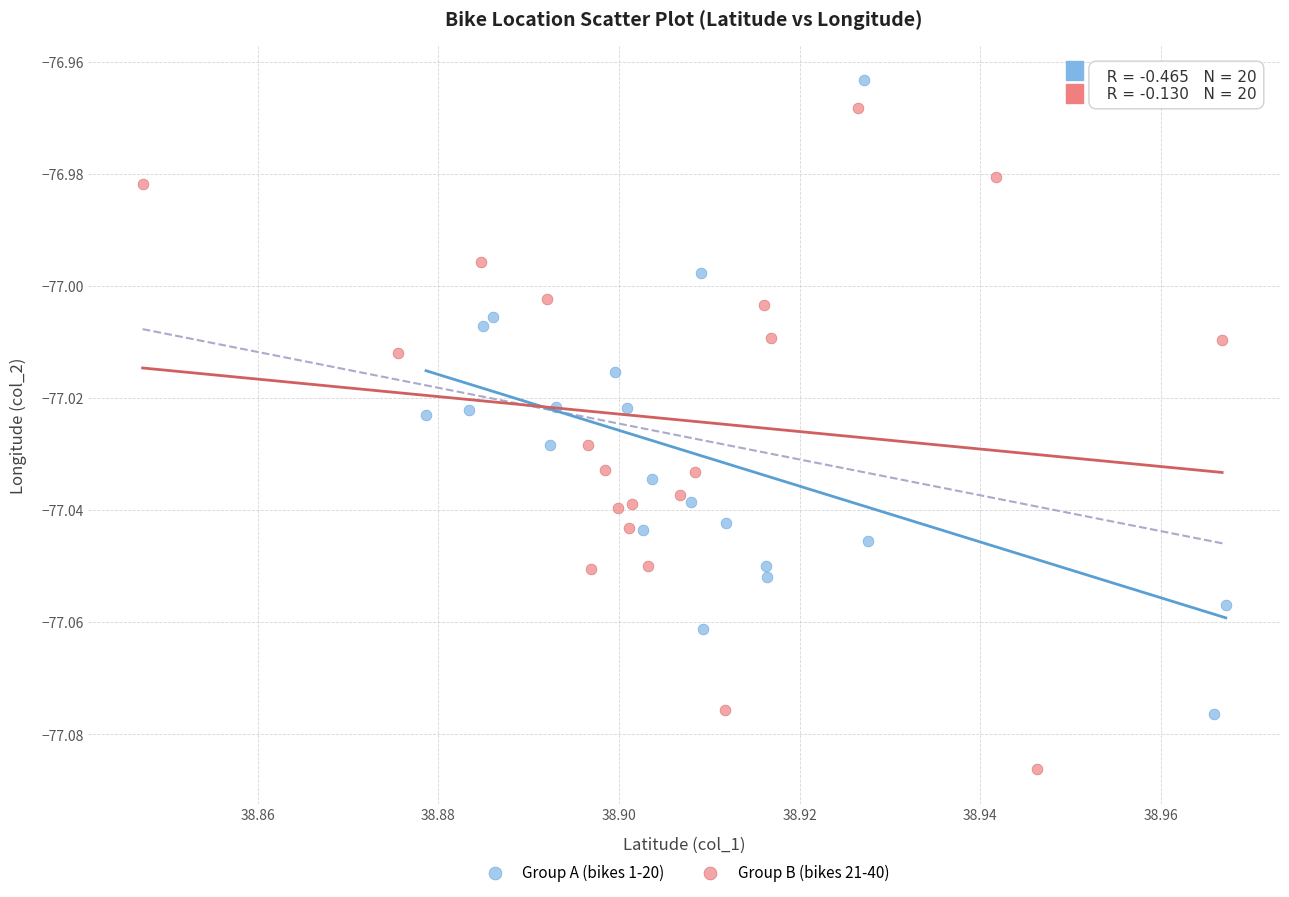

Which series contains the lowest Y value?

Group B (bikes 21-40)